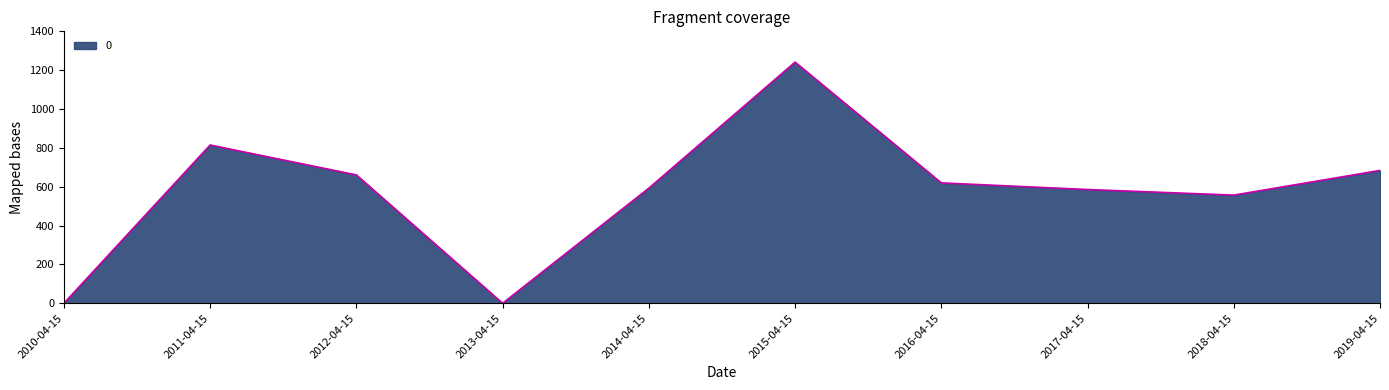

What is the greatest value displayed?

1241.4